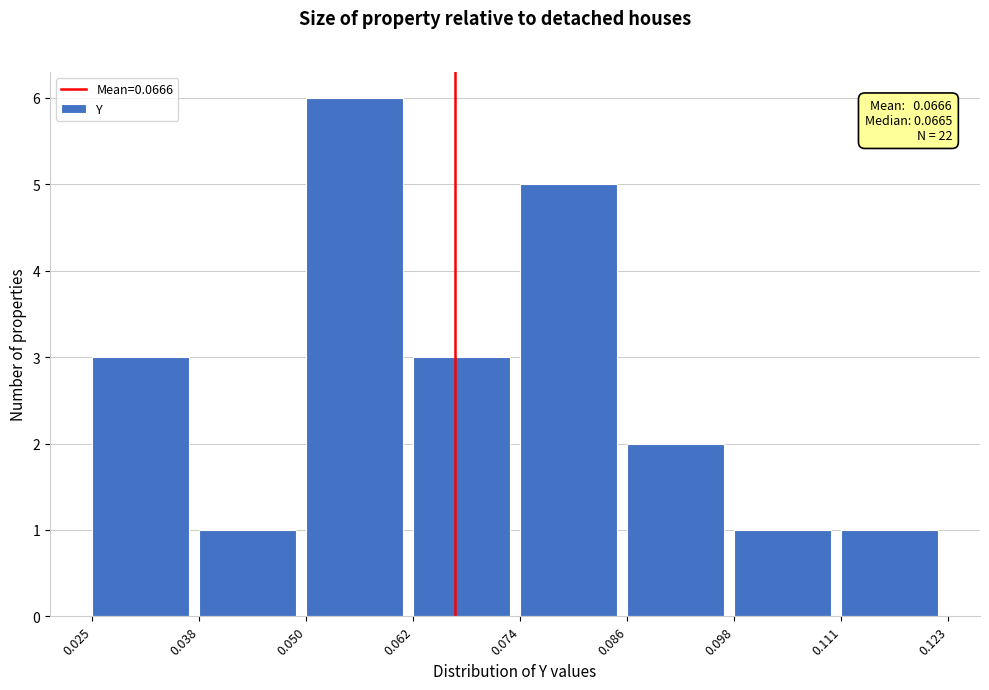

Which range on the x-axis has the tallest bar?

0.050 to 0.062